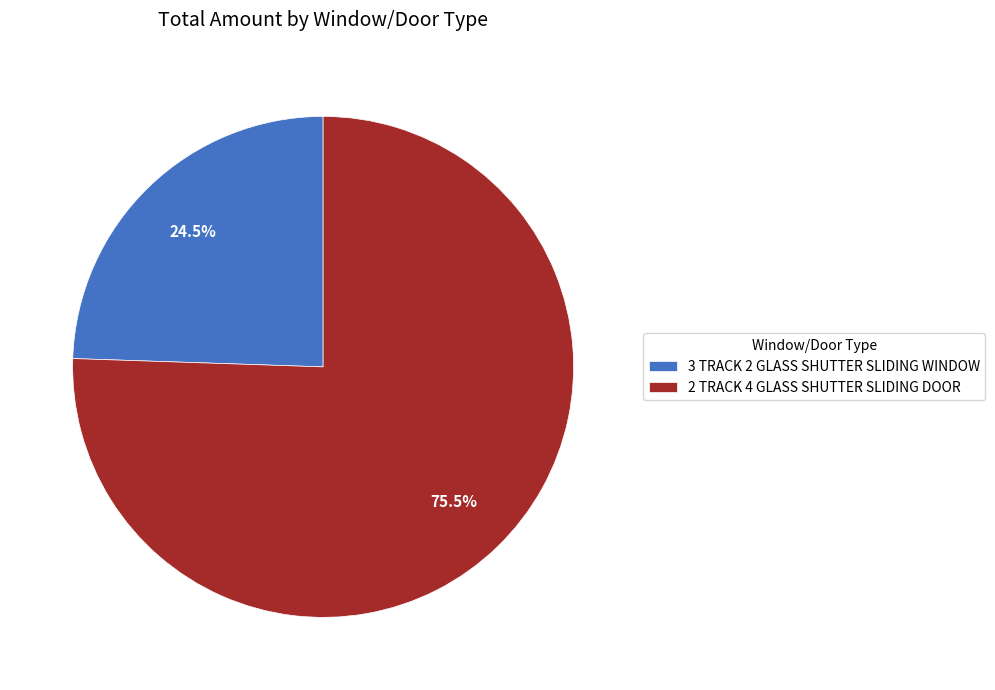

What portion of the pie excludes 3 TRACK 2 GLASS SHUTTER SLIDING WINDOW?

75.5%